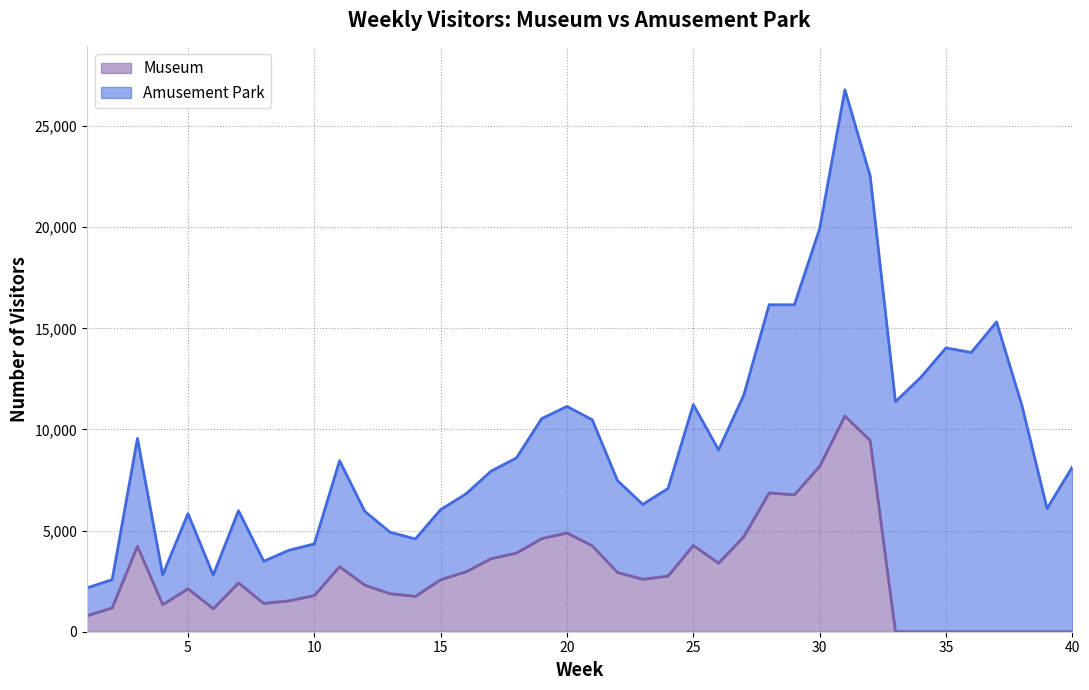

Does the chart have visible grid lines?

Yes